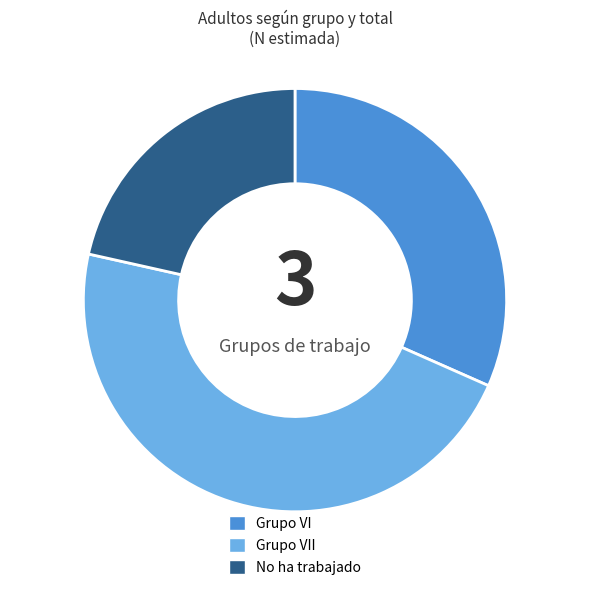

Count the number of slices in the pie.

3